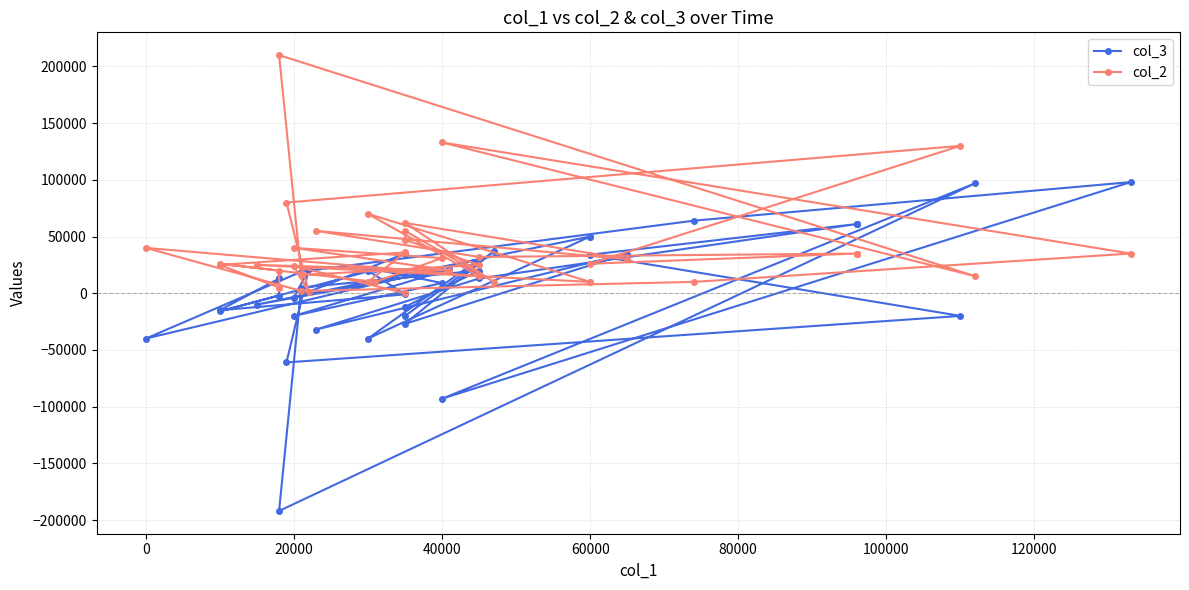

At how many categories does at least one series exceed 81551?

5